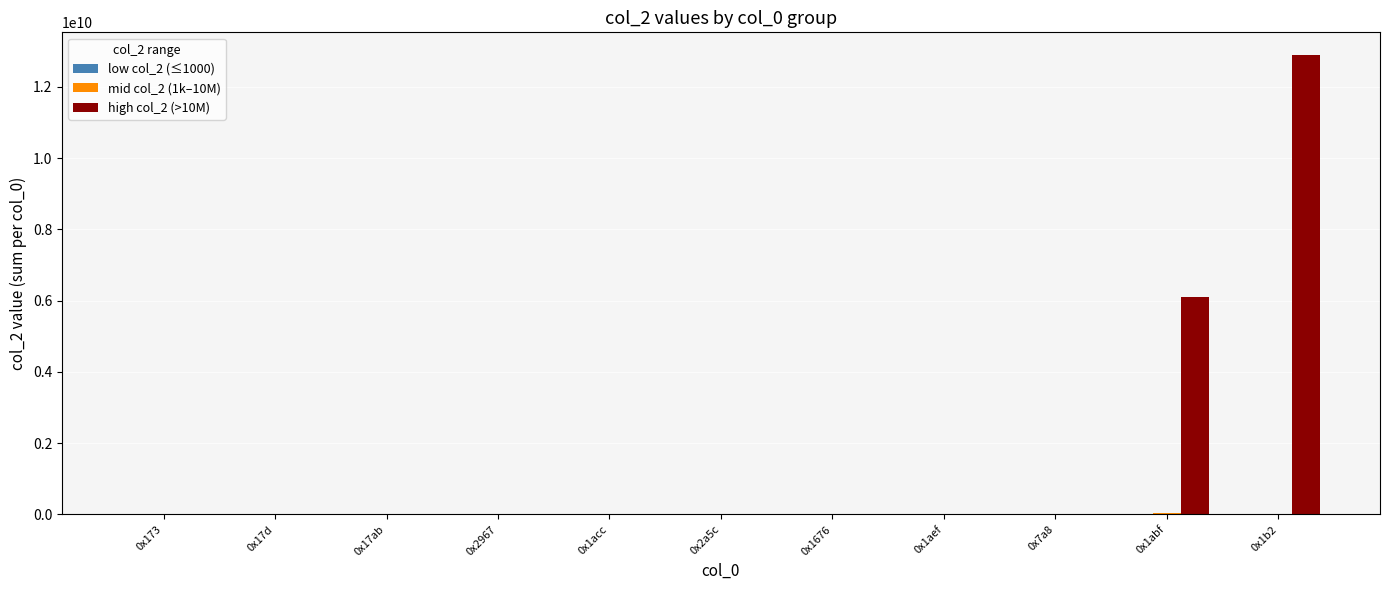

At which category is the sum across all series the highest?

0x1b2